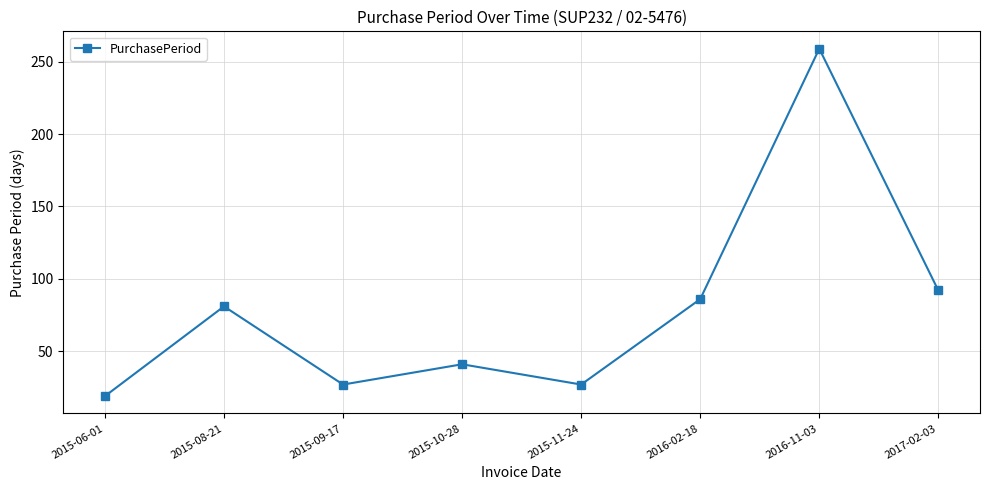

What is the sum of all values?

632